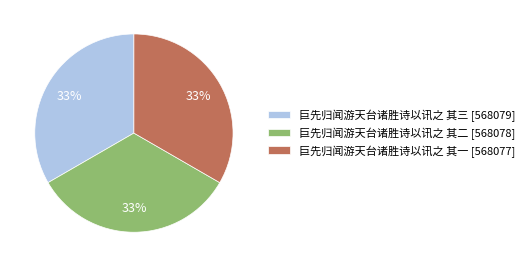

To the nearest percent, what portion does 巨先归闻游天台诸胜诗以讯之 其三 represent?

33%